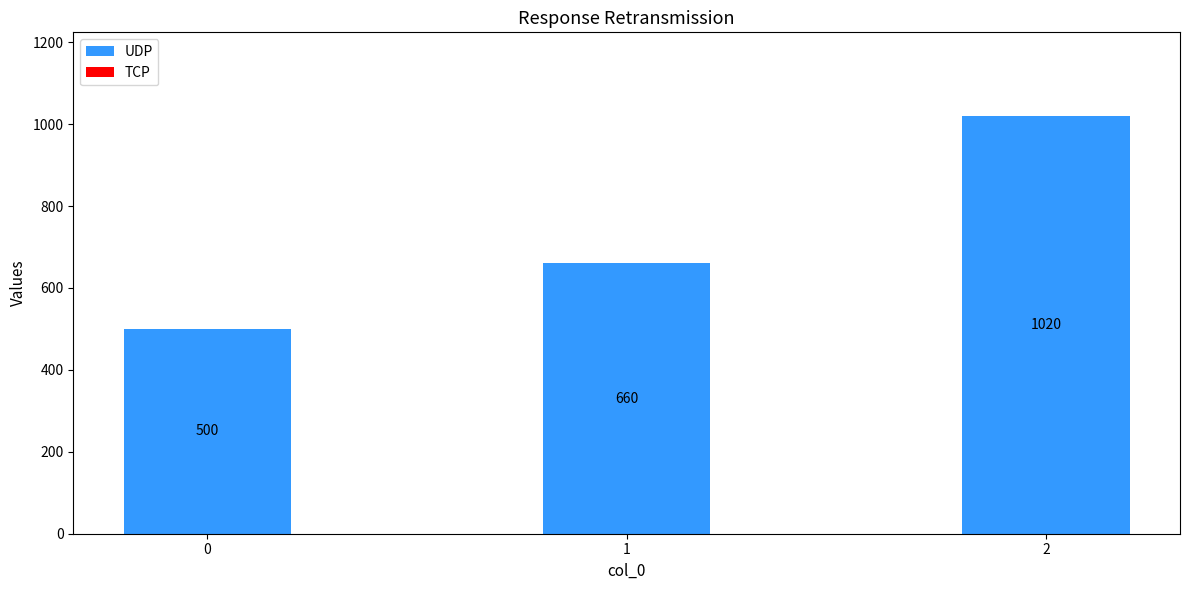

At which category does the chart reach its peak across all series?

2